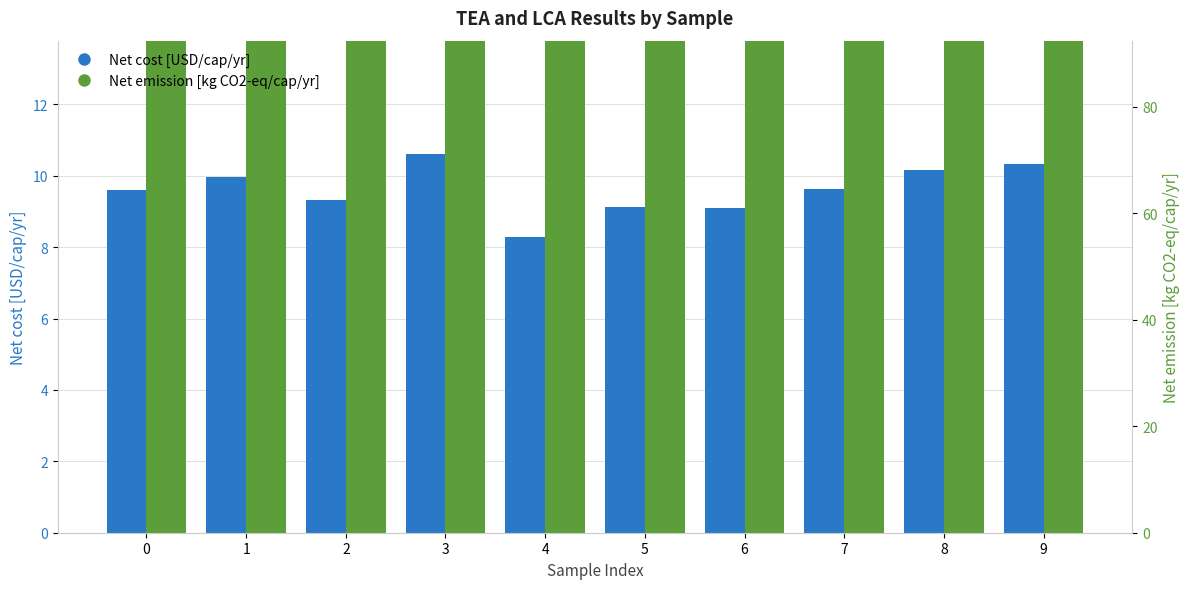

Between 5 and 6, which is larger?

5